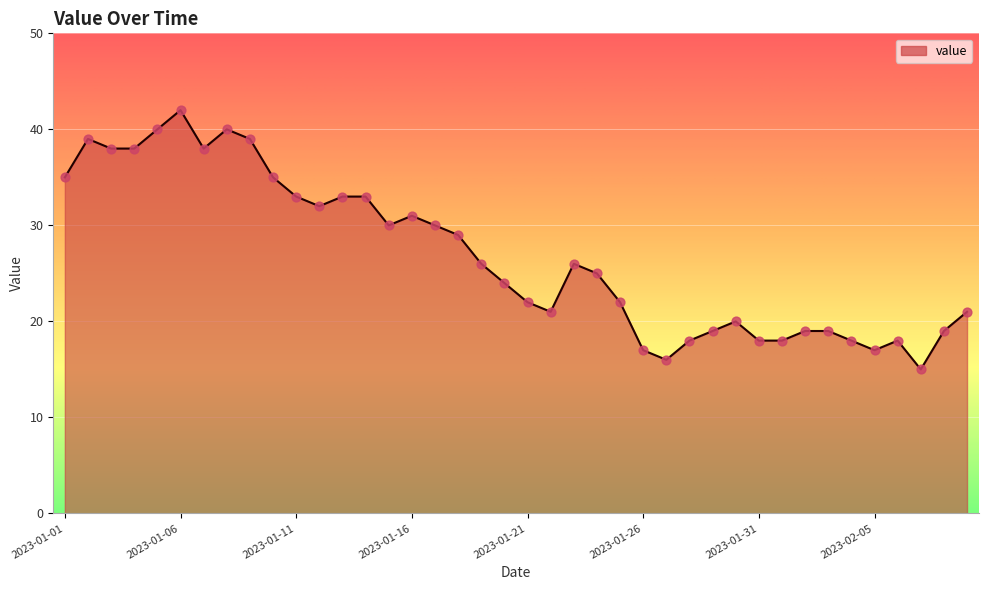

What is the smallest value displayed?

15